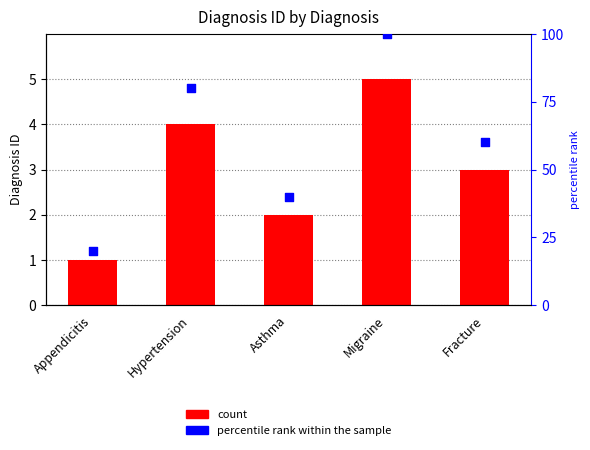

Which series has the largest total across all categories?

percentile rank within the sample